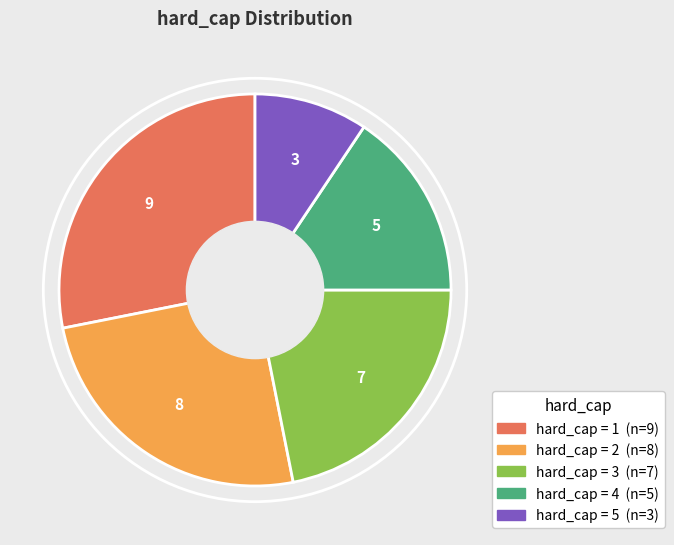

Is there any slice that represents more than half of the pie?

No